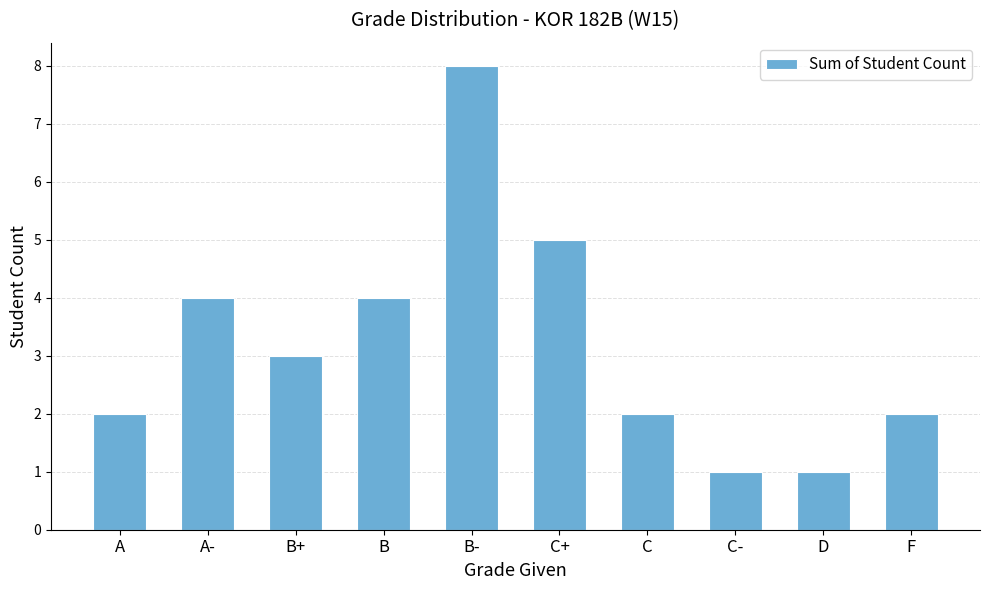

What is the label of the 7th bar from the right?

B